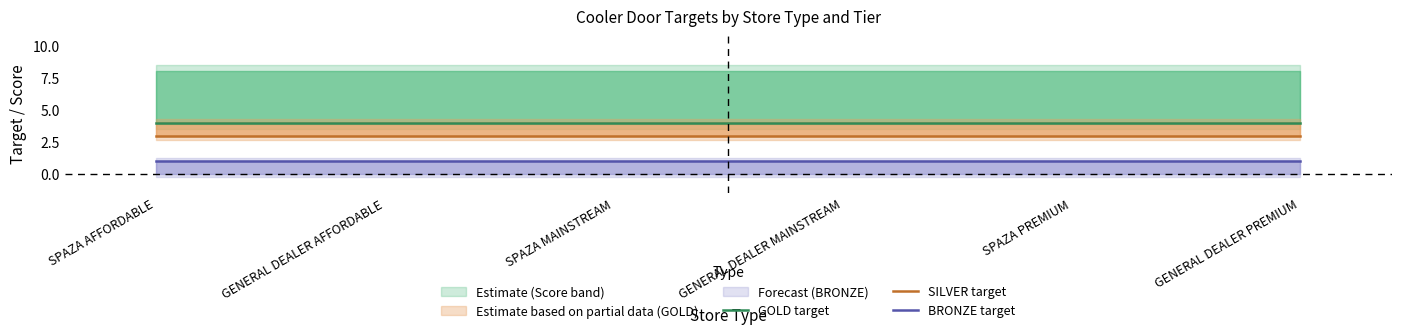

What is the minimum value shown in the chart?

1